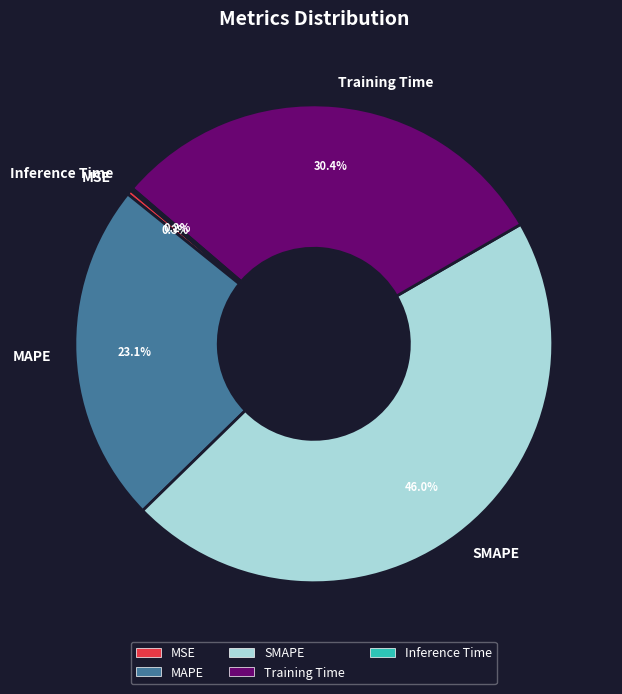

Which category has the biggest portion of the pie?

SMAPE